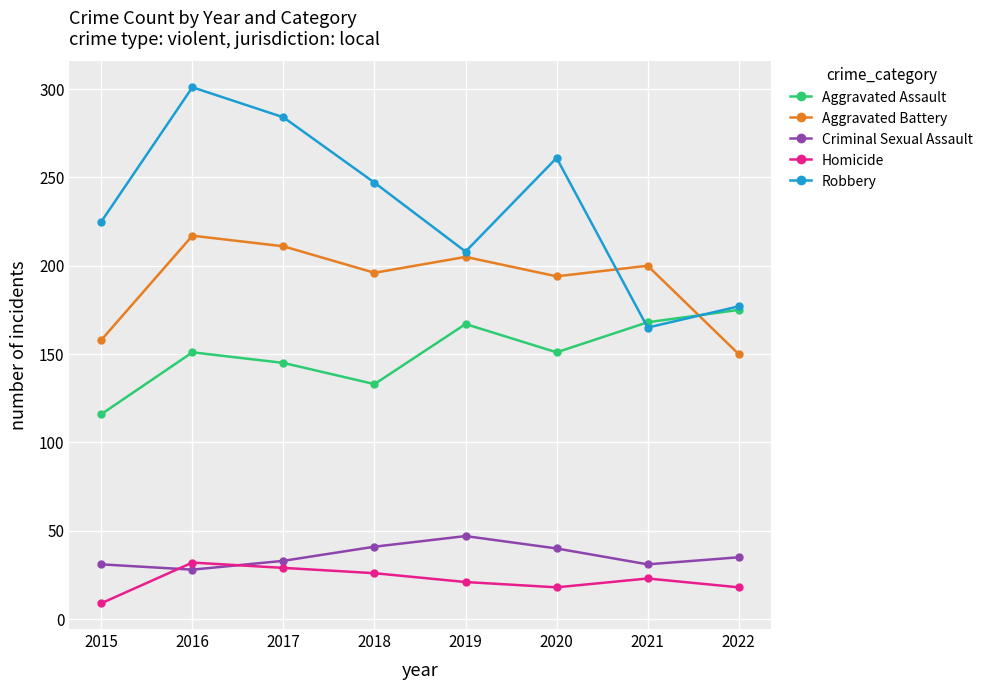

What is the spread (max minus min) of values at 2018?

221